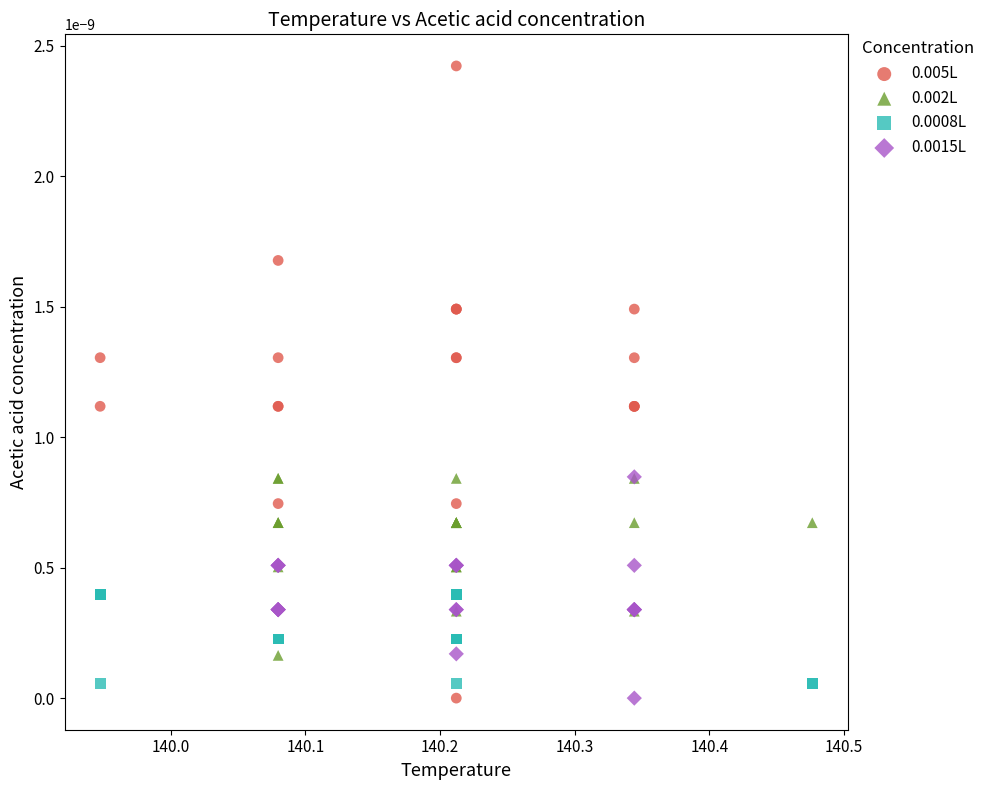

Which series has the widest spread of Y values?

0.005L